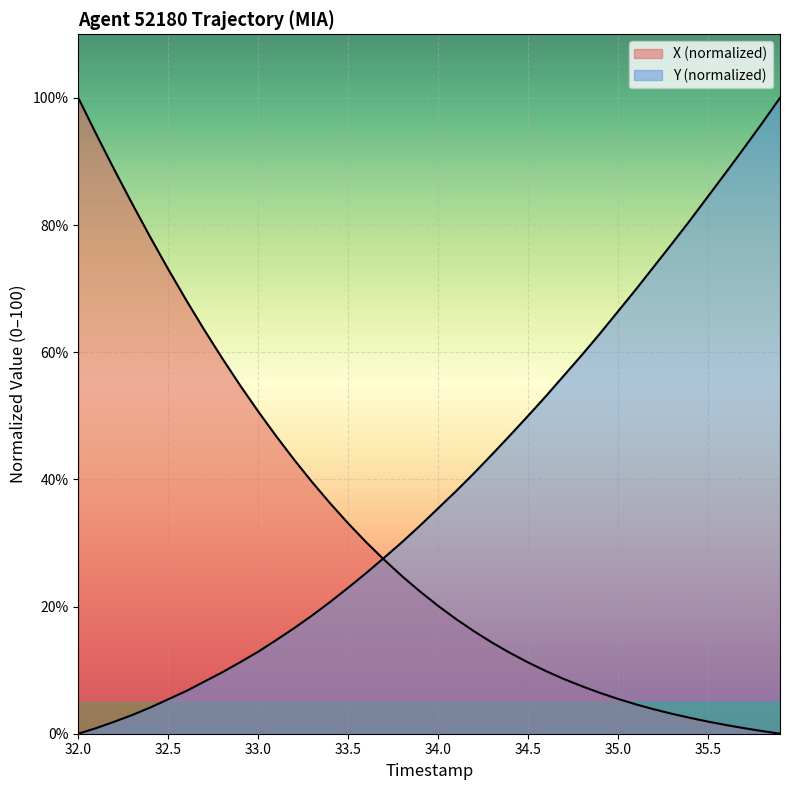

Is it true that Y equals 10.5 at 12?

False